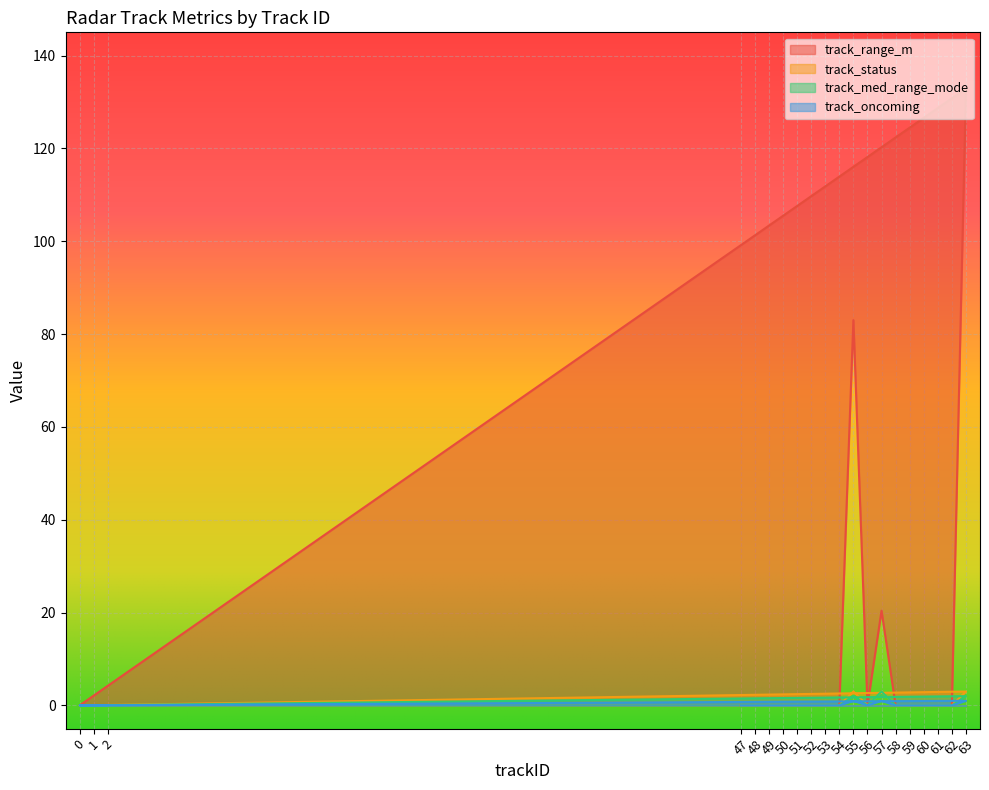

At how many categories does at least one series exceed 96?

1